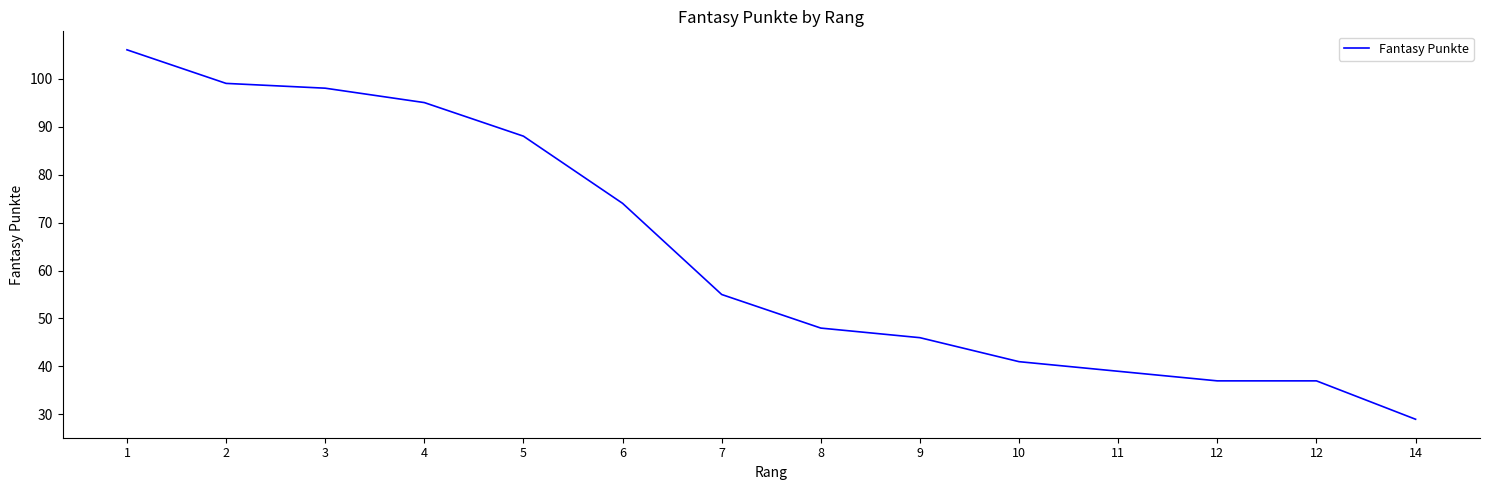

Is this an area chart (filled region under the line)?

No